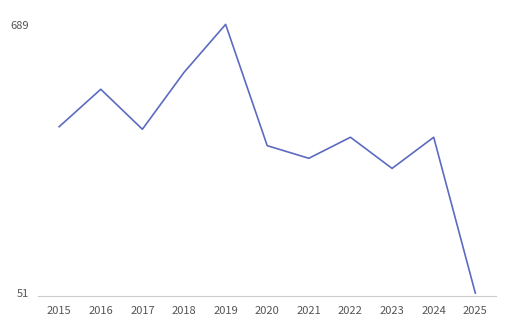

Reading left to right, what are all the values shown in this chart?

2015=446	2016=535	2017=440	2018=575	2019=689	2020=401	2021=371	2022=421	2023=347	2024=421	2025=51